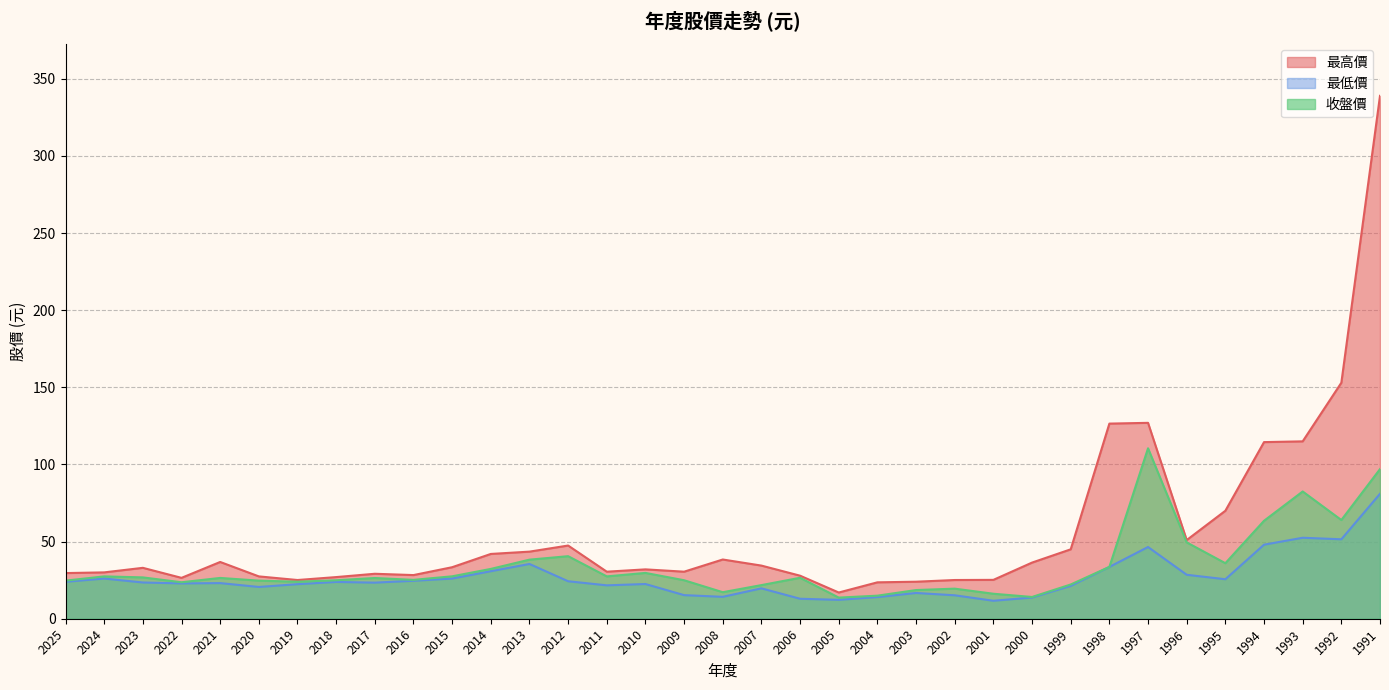

What is the value of the 最高價 point at the 18th from the left?

38.4